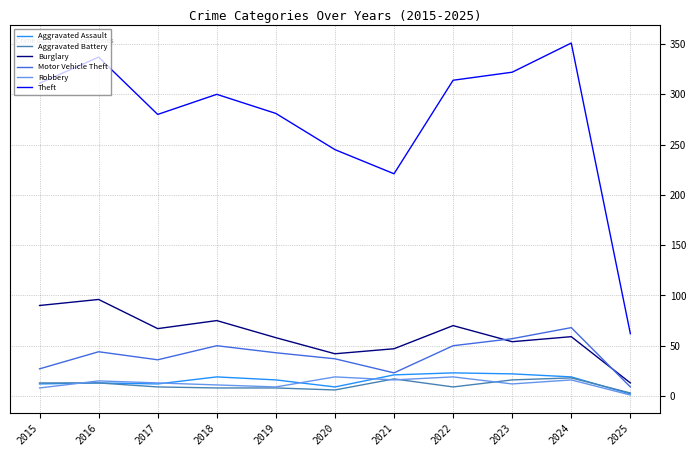

What is the total value across all series at 2022?

485